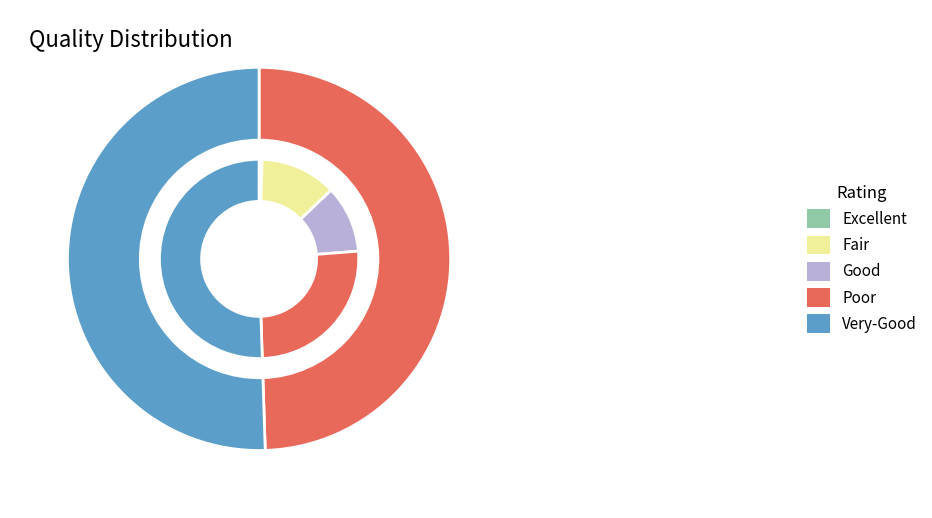

Is the sum of 0 and 1 greater than half?

Yes